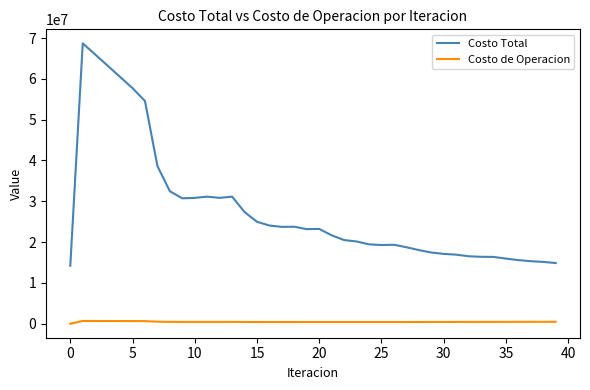

True or false: Costo Total and Costo de Operacion cross at least once.

False